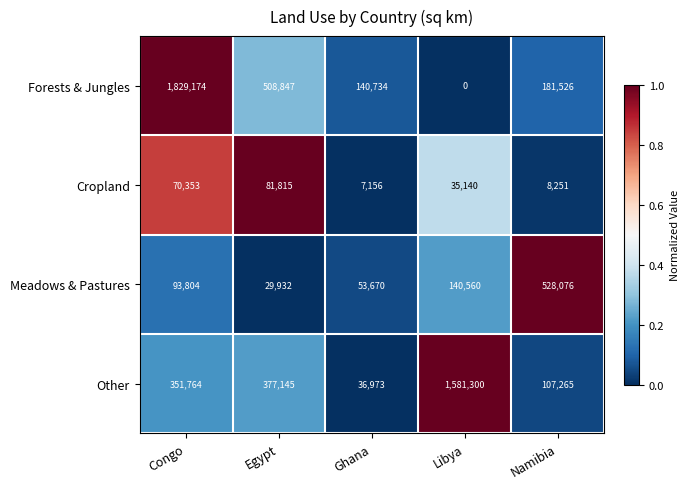

Rank the series at Ghana from lowest to highest value.

Cropland, Other, Meadows & Pastures, Forests & Jungles